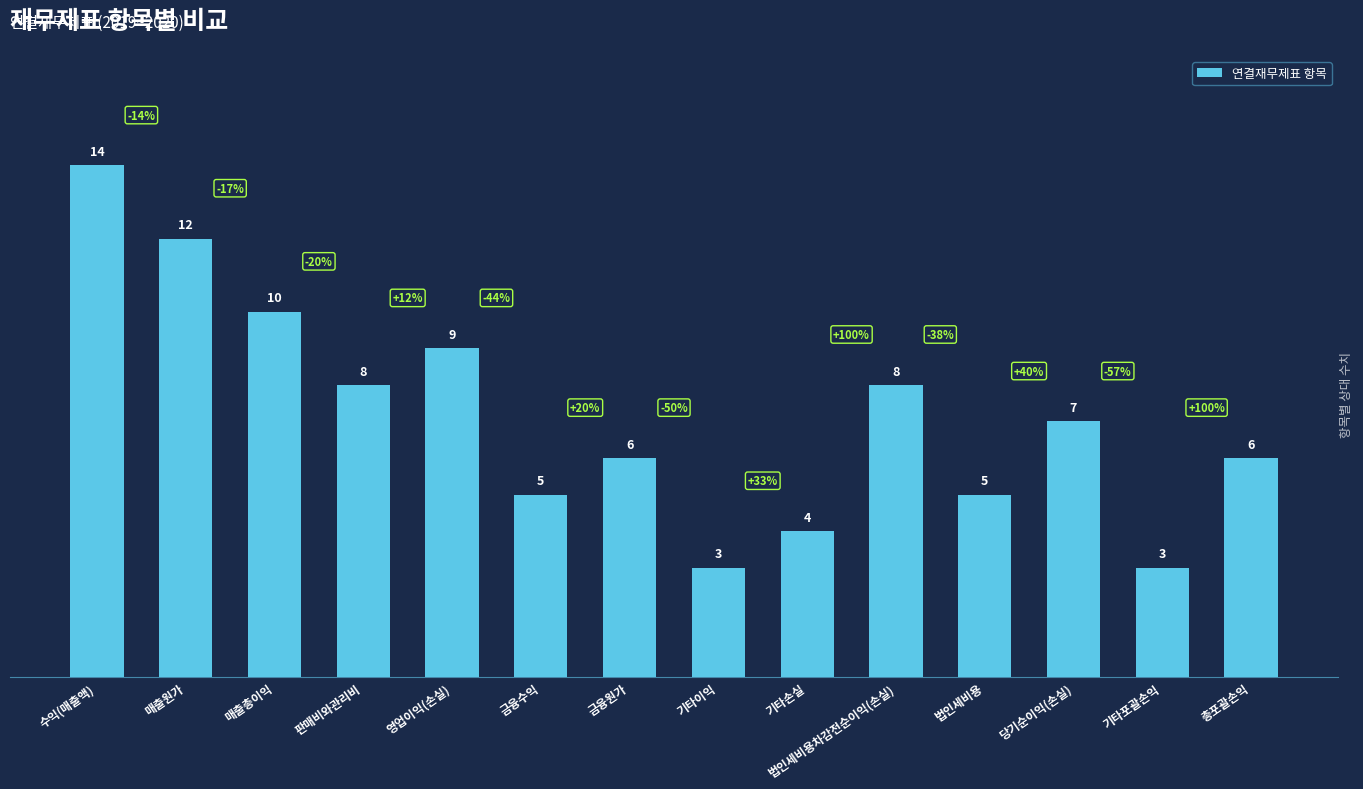

Read the value at 당기순이익(손실).

7